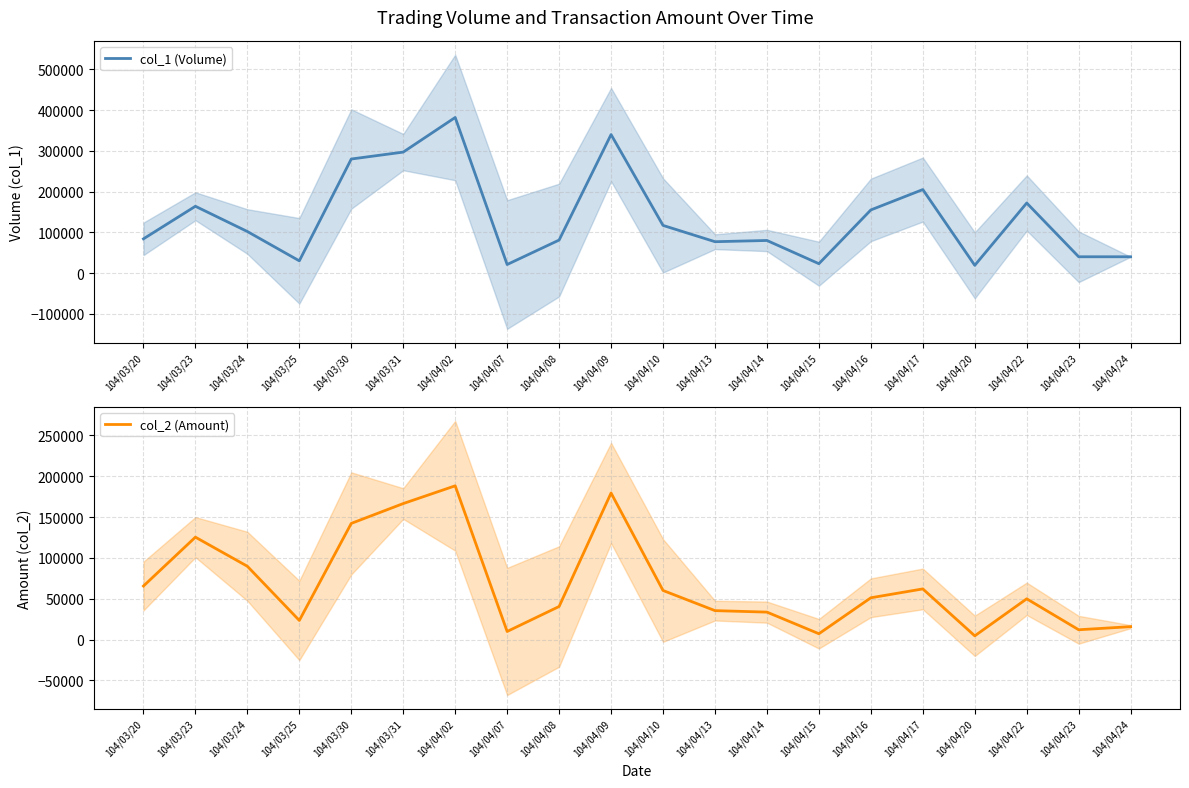

Reading left to right, list all the values displayed in this chart.

col_1 (Volume): 84000	164000	102000	30000	280000	297000	382000	21000	81000	340000	117000	77000	80000	23000	155000	205000	19000	172000	40000	40000
col_2 (Amount): 65520	125360	89720	23400	142200	166490	188220	9910	40480	179400	60090	35420	33600	7130	51150	62000	4560	49880	12000	15800